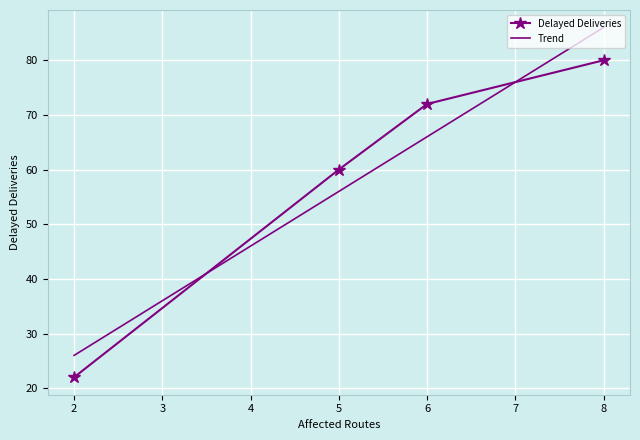

Between 5 and 8, which is larger?

8